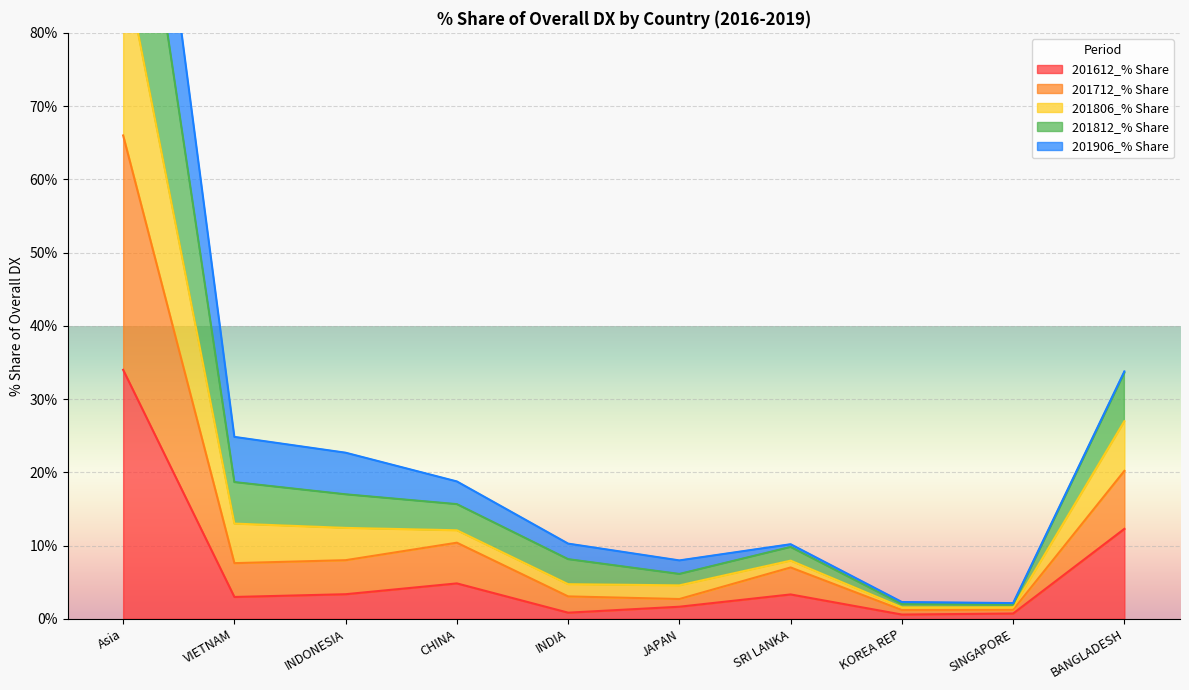

The 201612_% Share series shows 4.8 at CHINA. True or false?

True